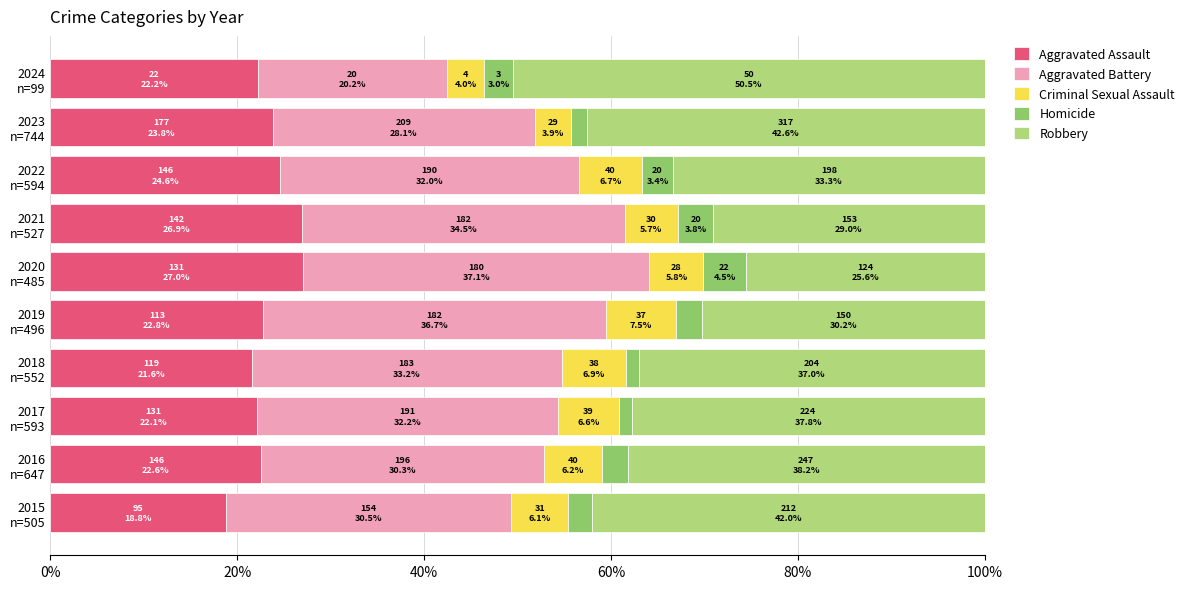

What is the maximum value for Aggravated Assault?

27.0